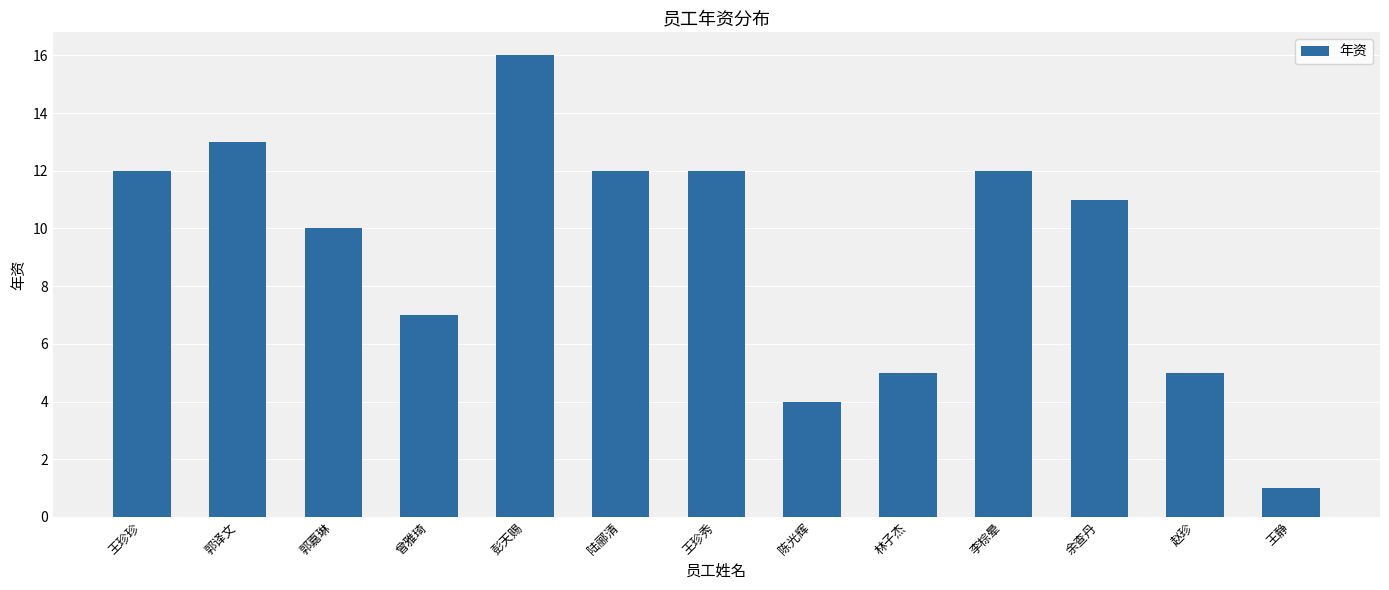

How many series are shown in this chart?

1